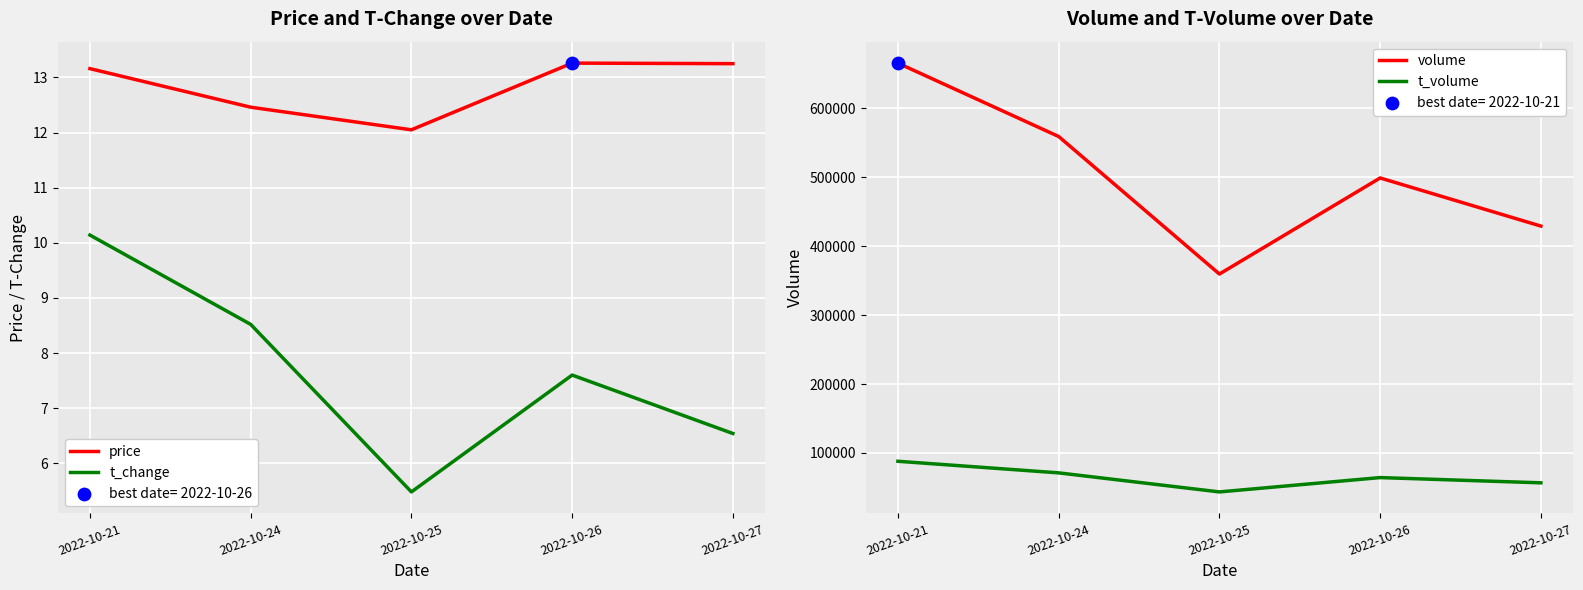

Which series has the largest total across all categories?

volume